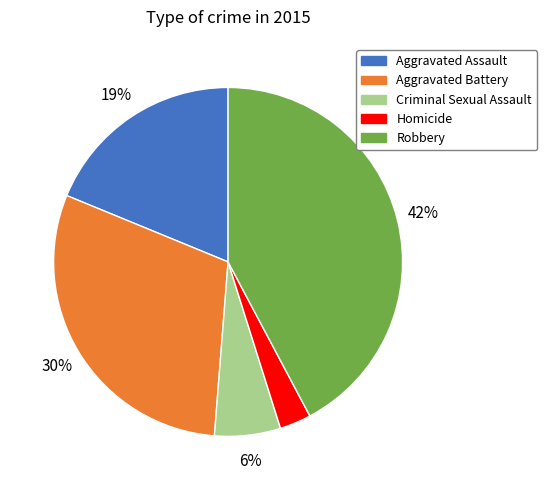

Is there any slice that represents more than half of the pie?

No